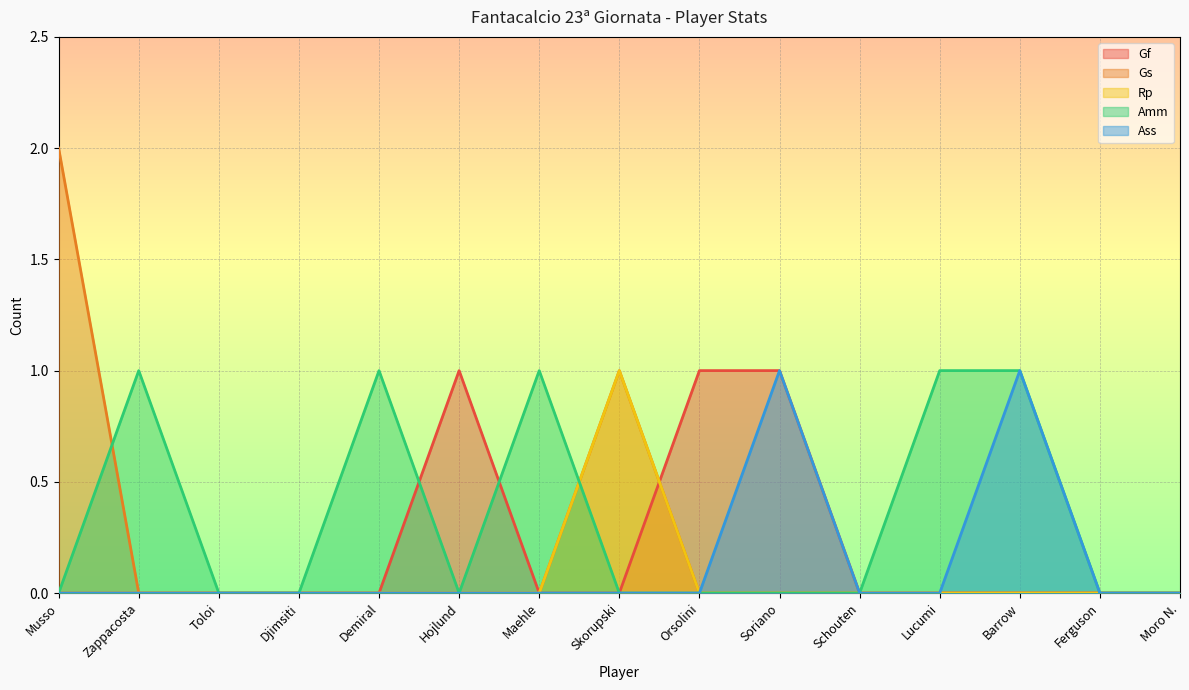

How many Ass values are between 0 and 1?

15